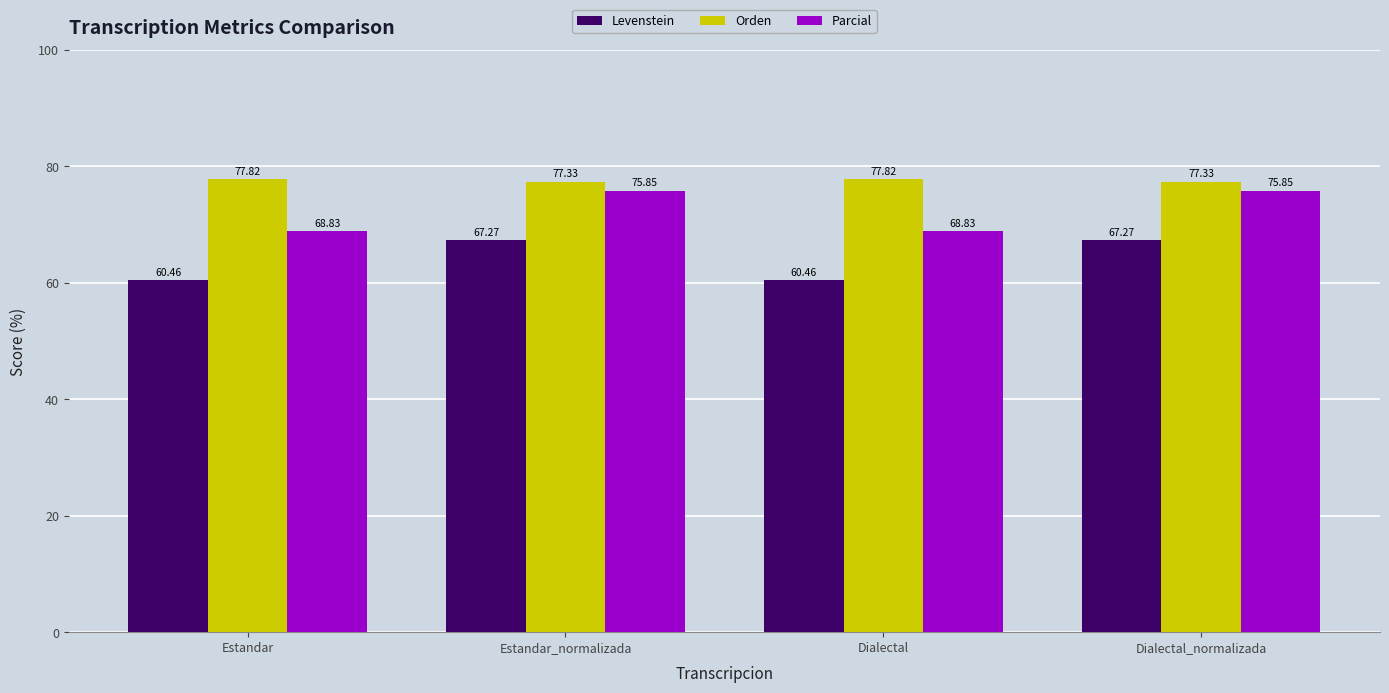

At how many categories does at least one series exceed 67?

4